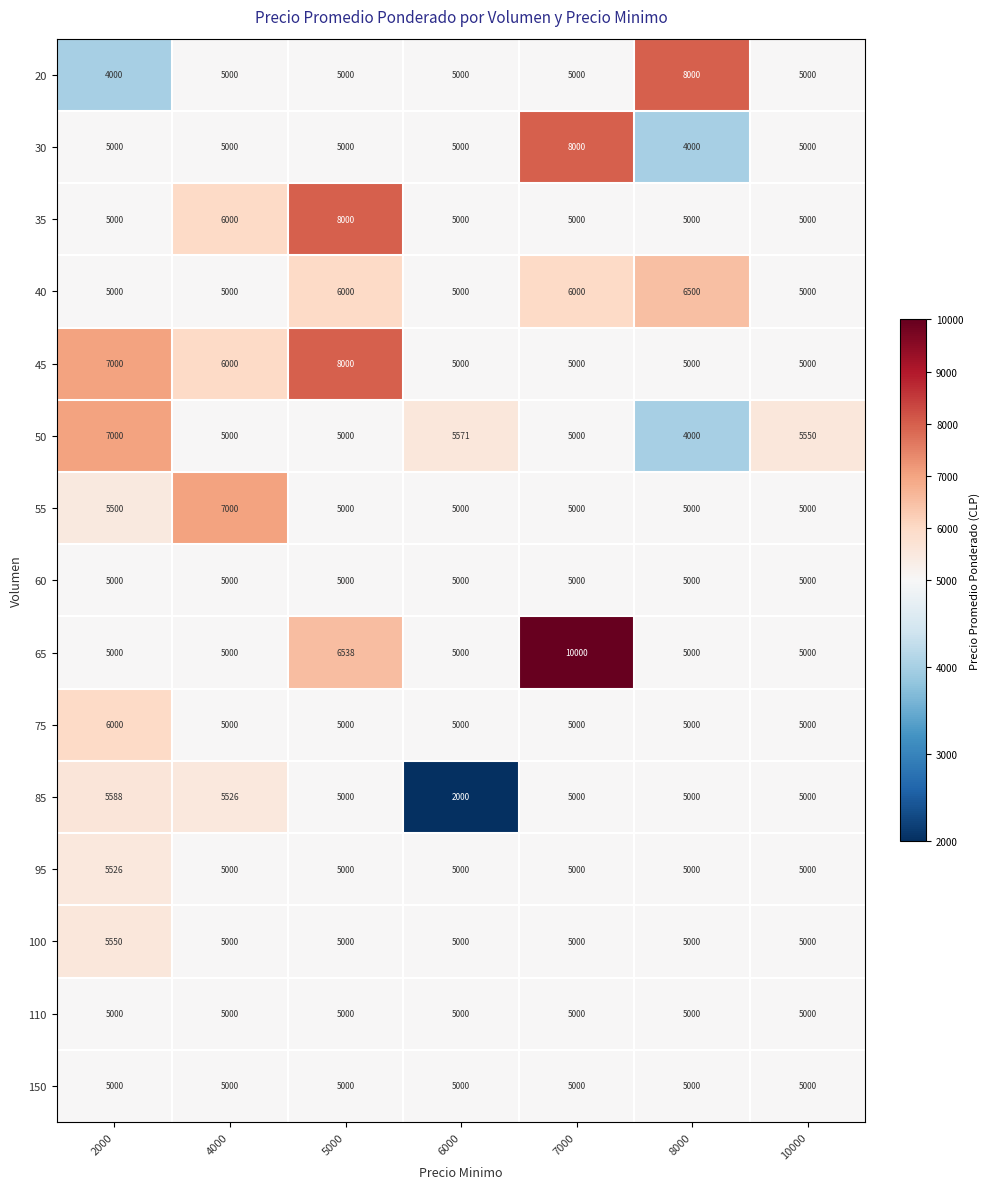

What is the difference between the highest and lowest values at 5000?

3000